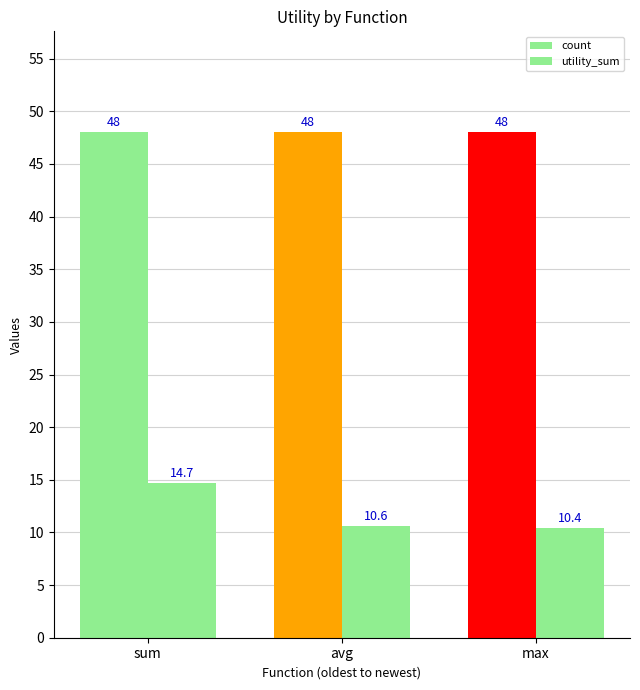

What is the greatest value displayed?

48.0